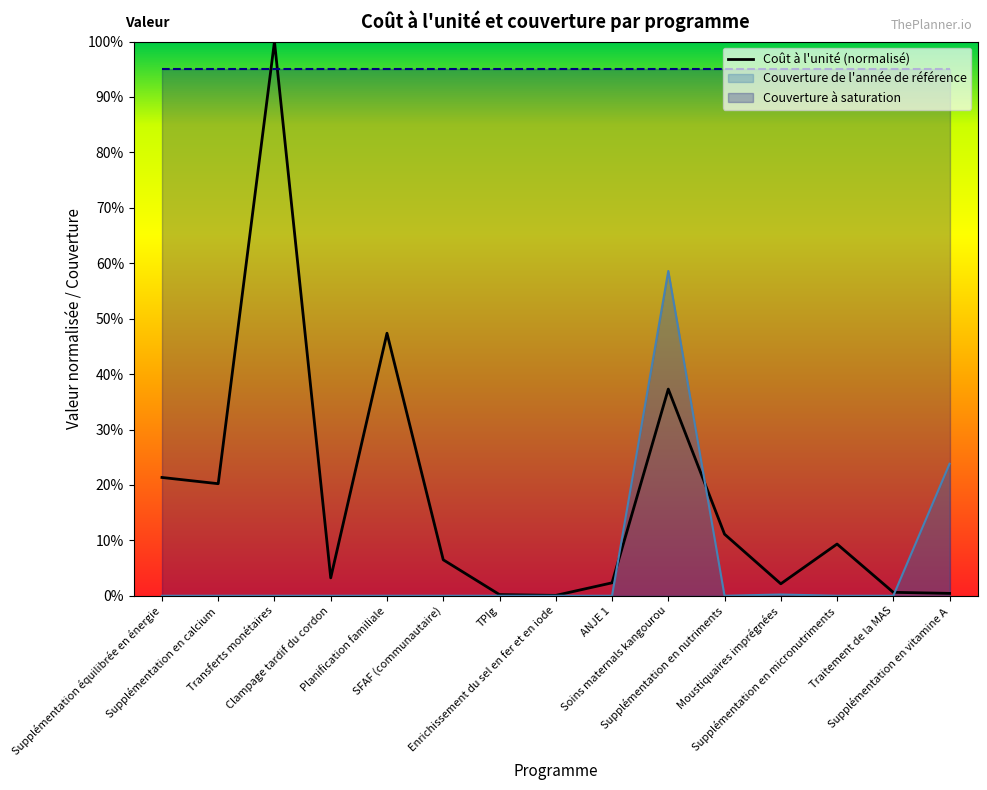

Which has a higher value, ANJE 1 or TPIg?

ANJE 1